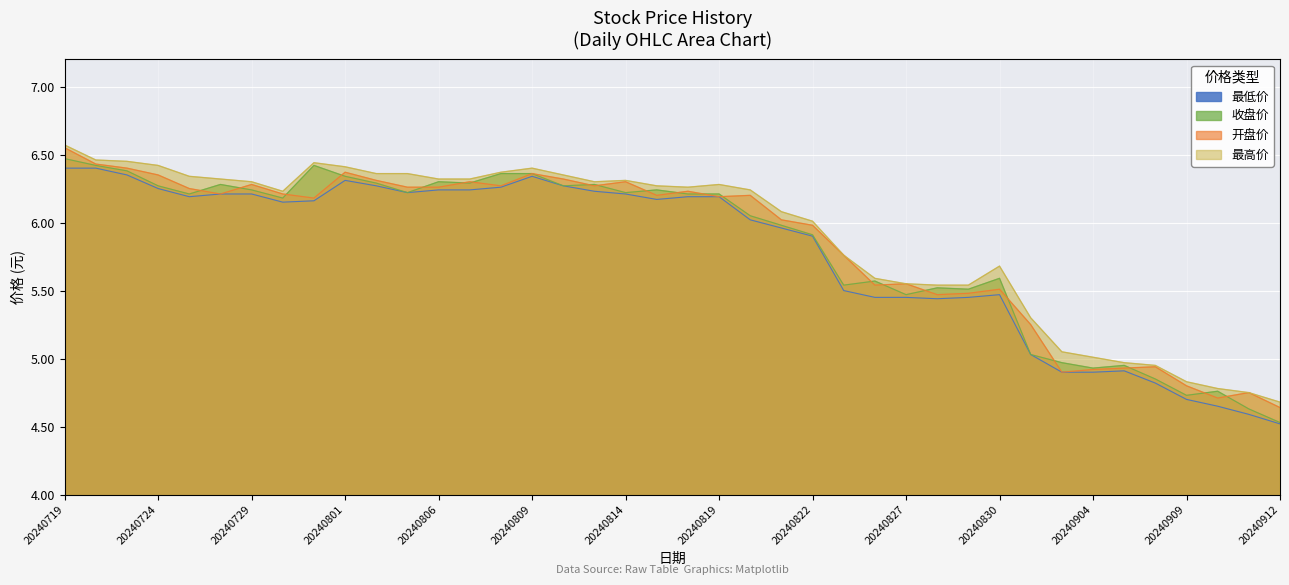

How many interior local valleys does the 收盘价 series have?

11